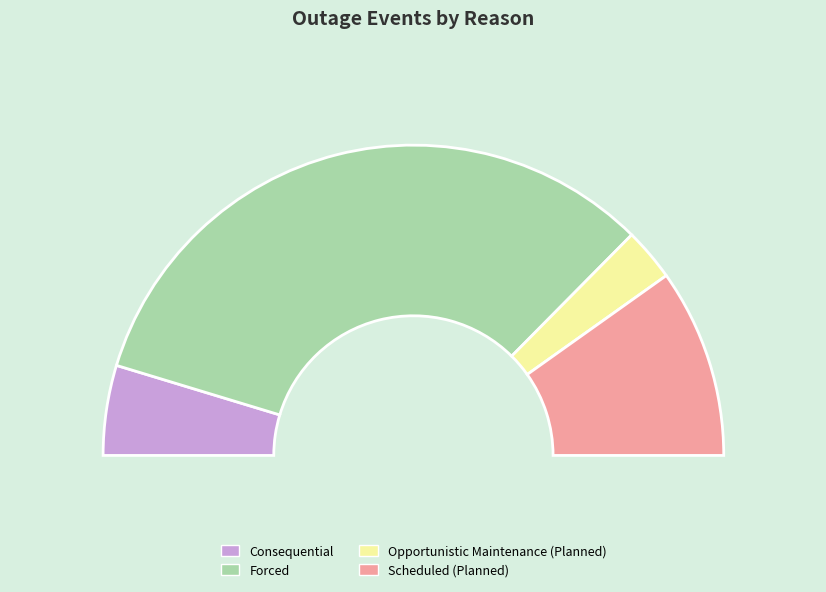

To the nearest percent, what is the average slice percentage?

25%